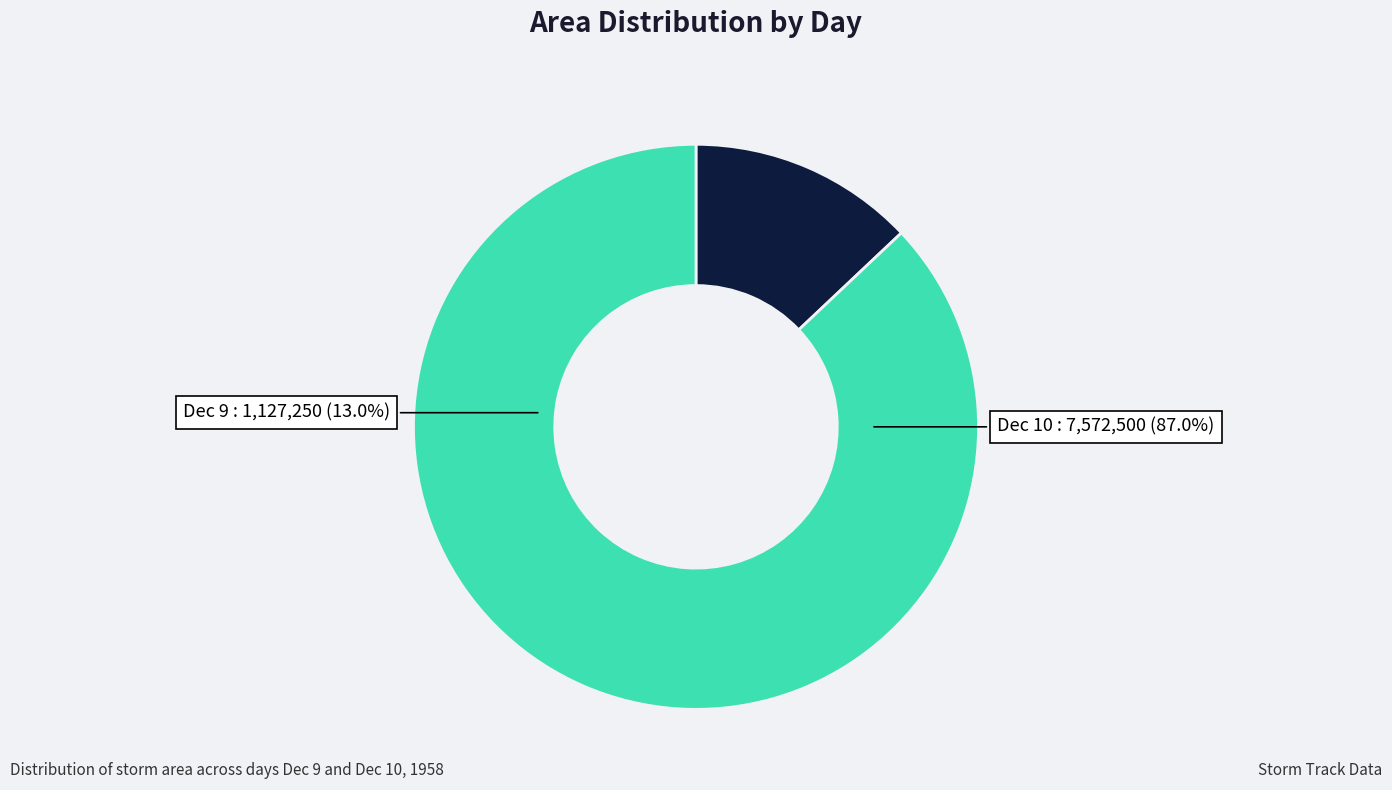

Does any single category account for the majority?

No